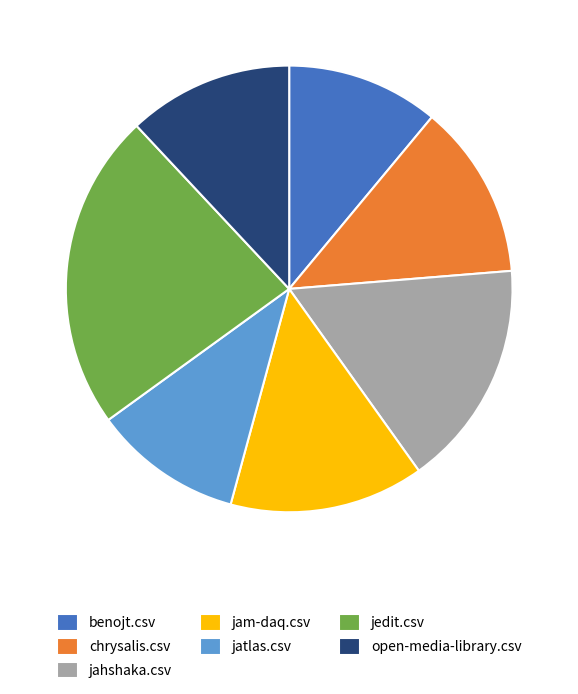

Which slice is the largest?

jedit.csv